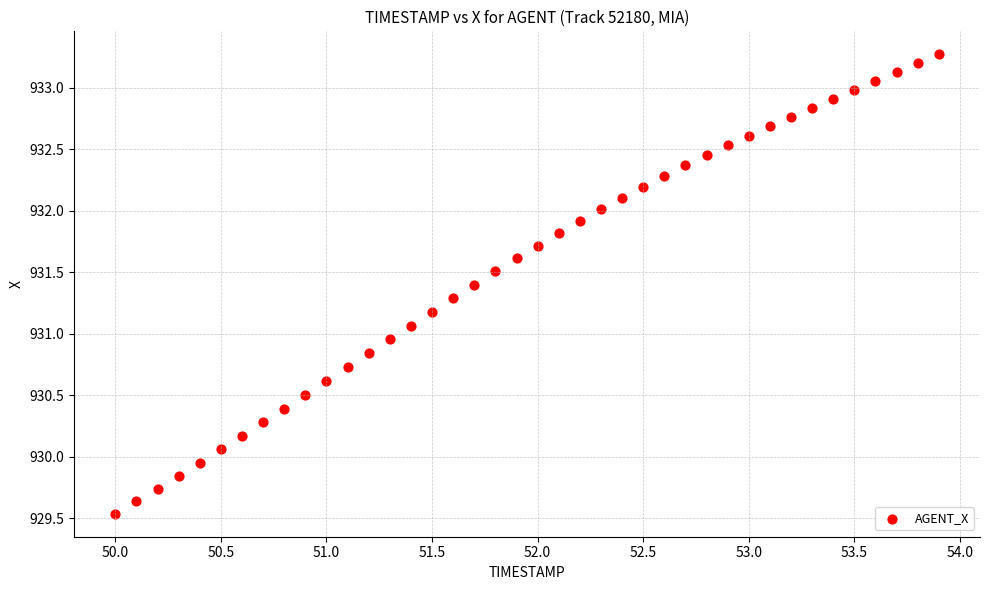

What is the range of Y values (max minus min)?

3.7